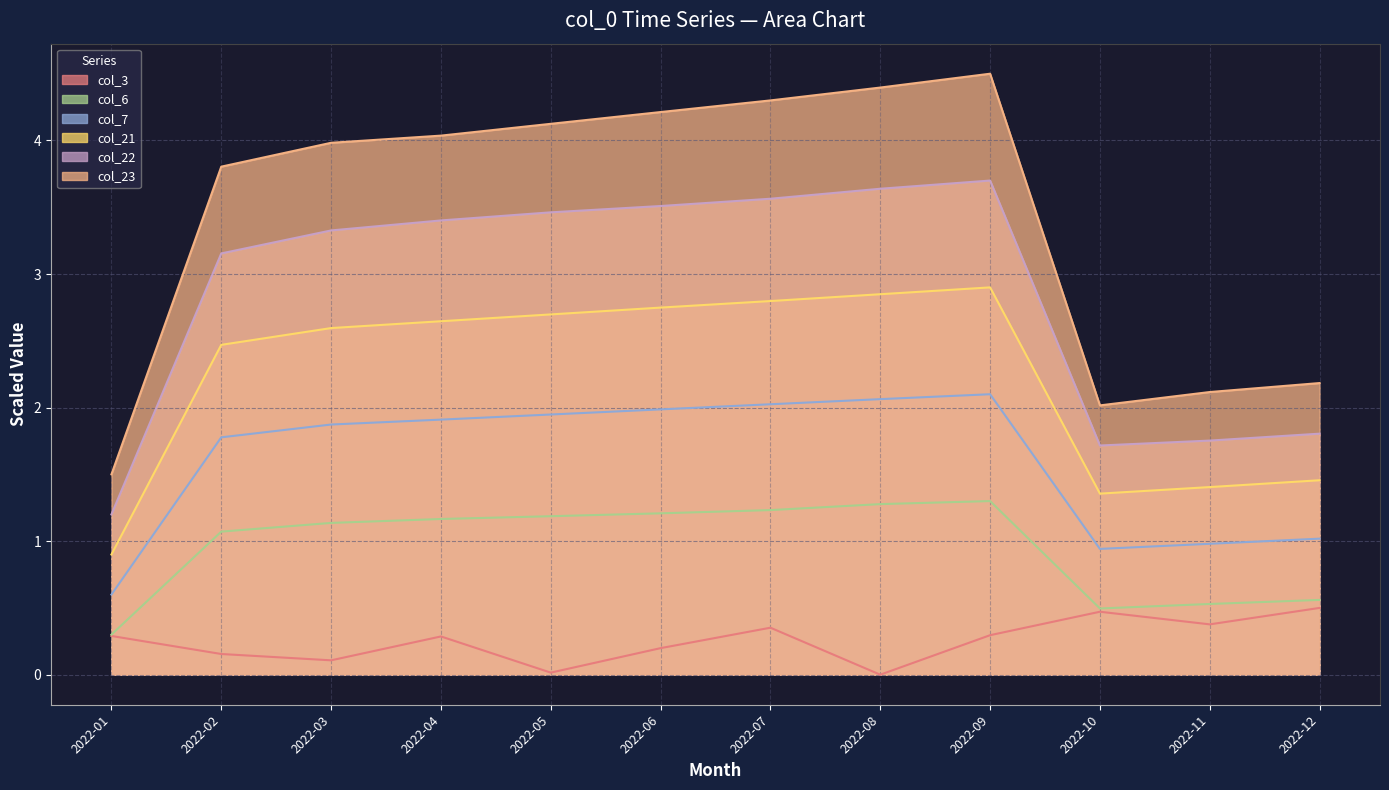

In col_21, how many points are higher than both neighbors (excluding endpoints)?

1